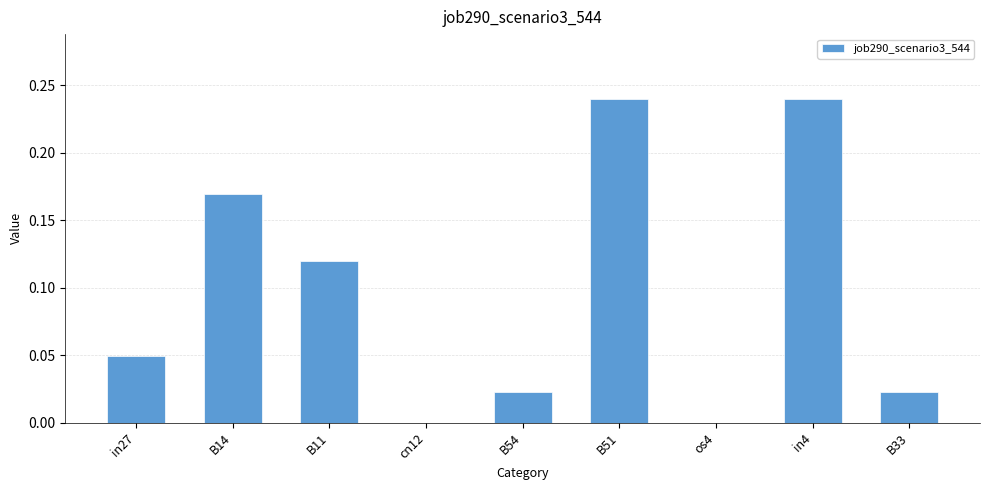

The value at B14 is 0.3. True or false?

False